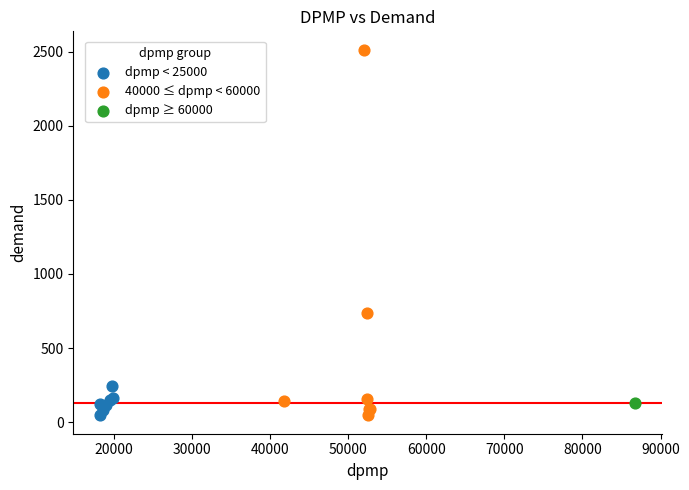

What are all the series names shown in the legend?

dpmp < 25000, 40000 ≤ dpmp < 60000, dpmp ≥ 60000